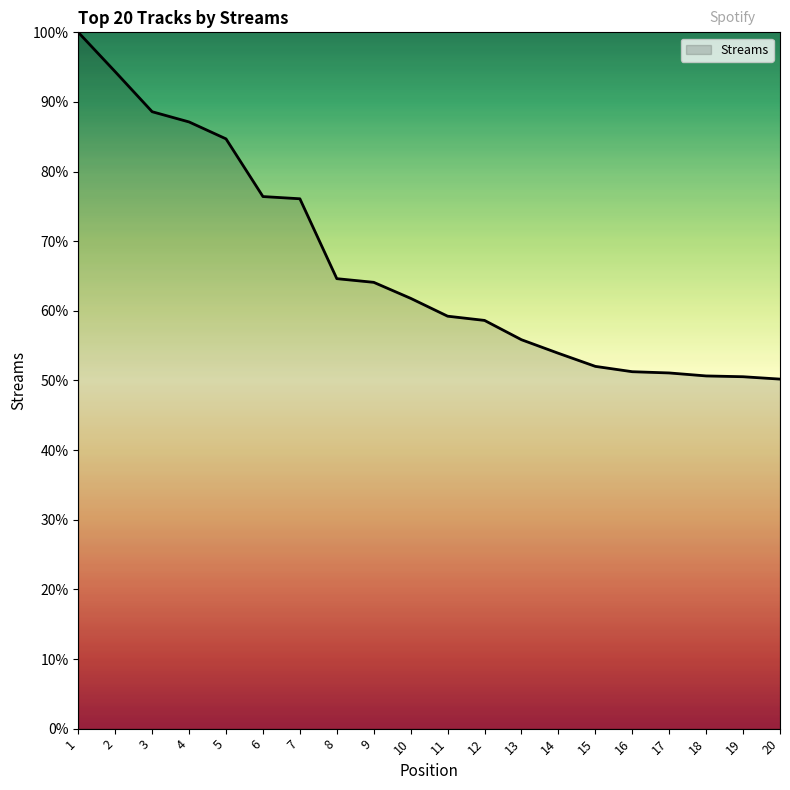

What is the difference between the second highest and minimum values?

44.1